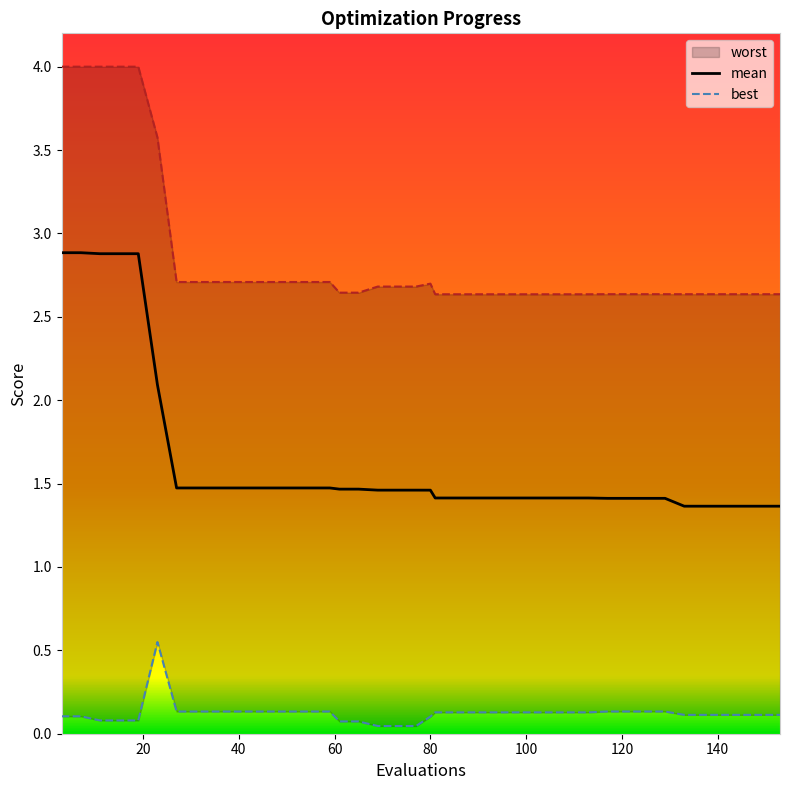

What is the sum of all worst values?

114.1